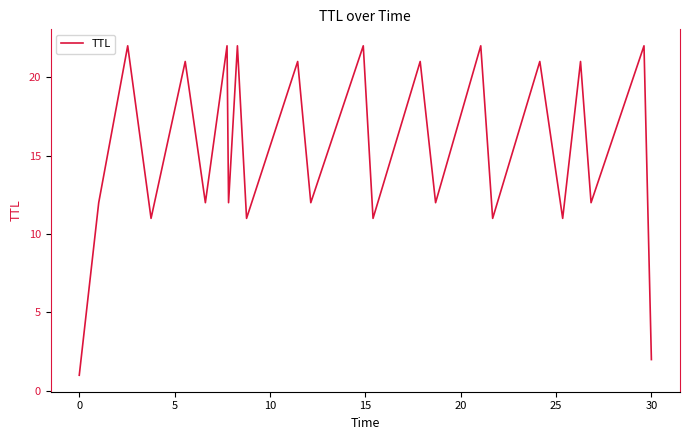

What is the difference between the maximum and minimum values?

21